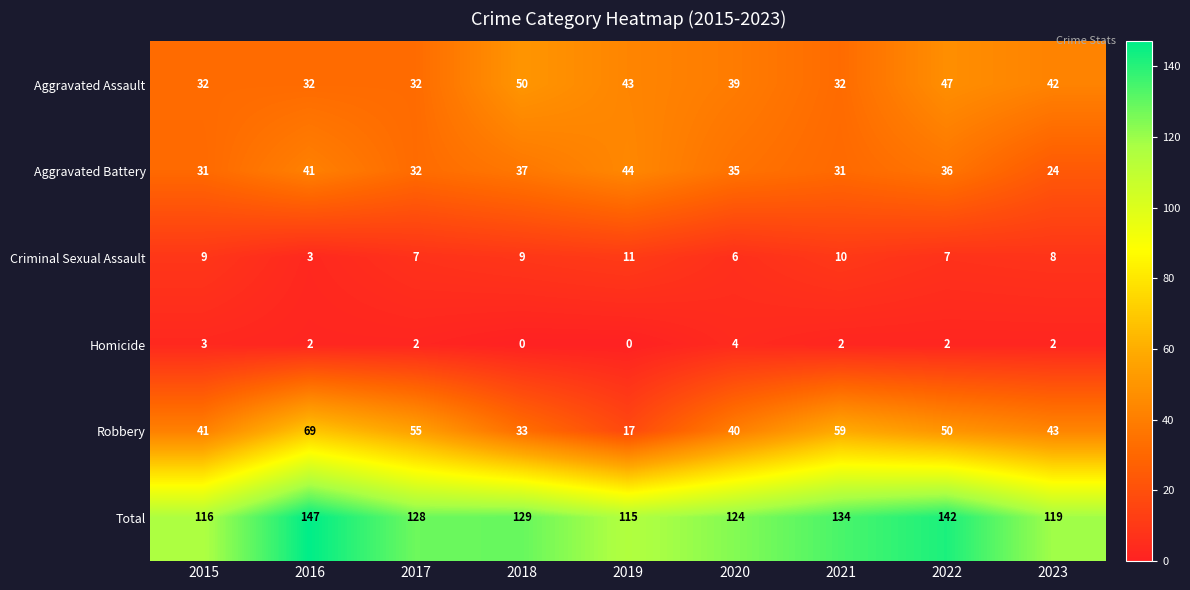

Which series has the largest total across all categories?

Total